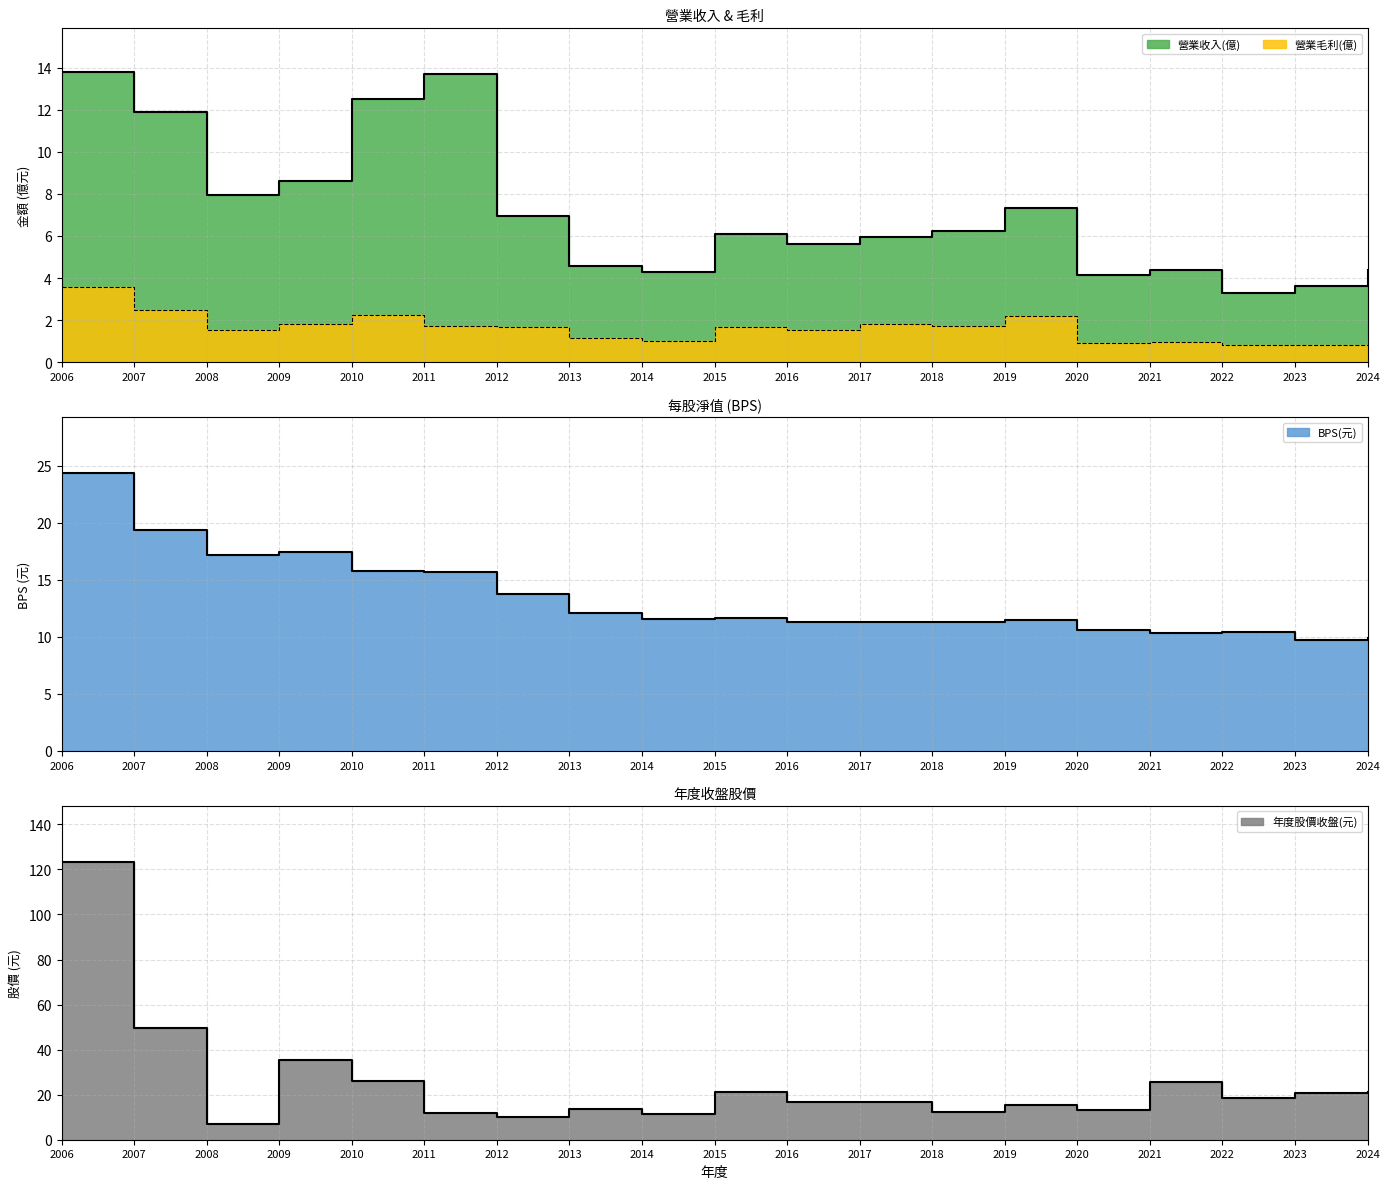

At which label is 營業毛利(億) closest to 2?

2009